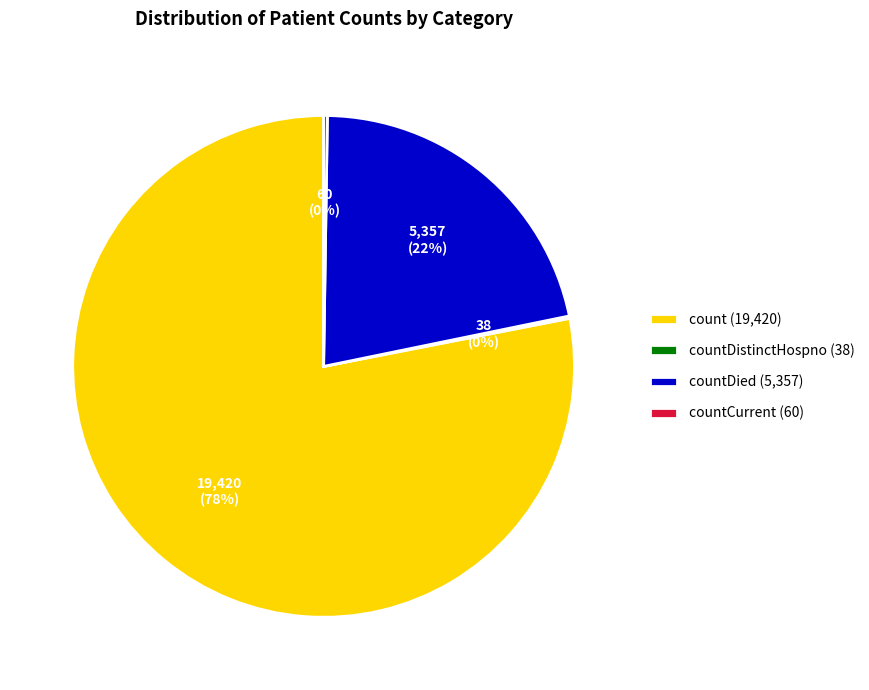

What is the largest slice in the pie chart?

count (19,420)